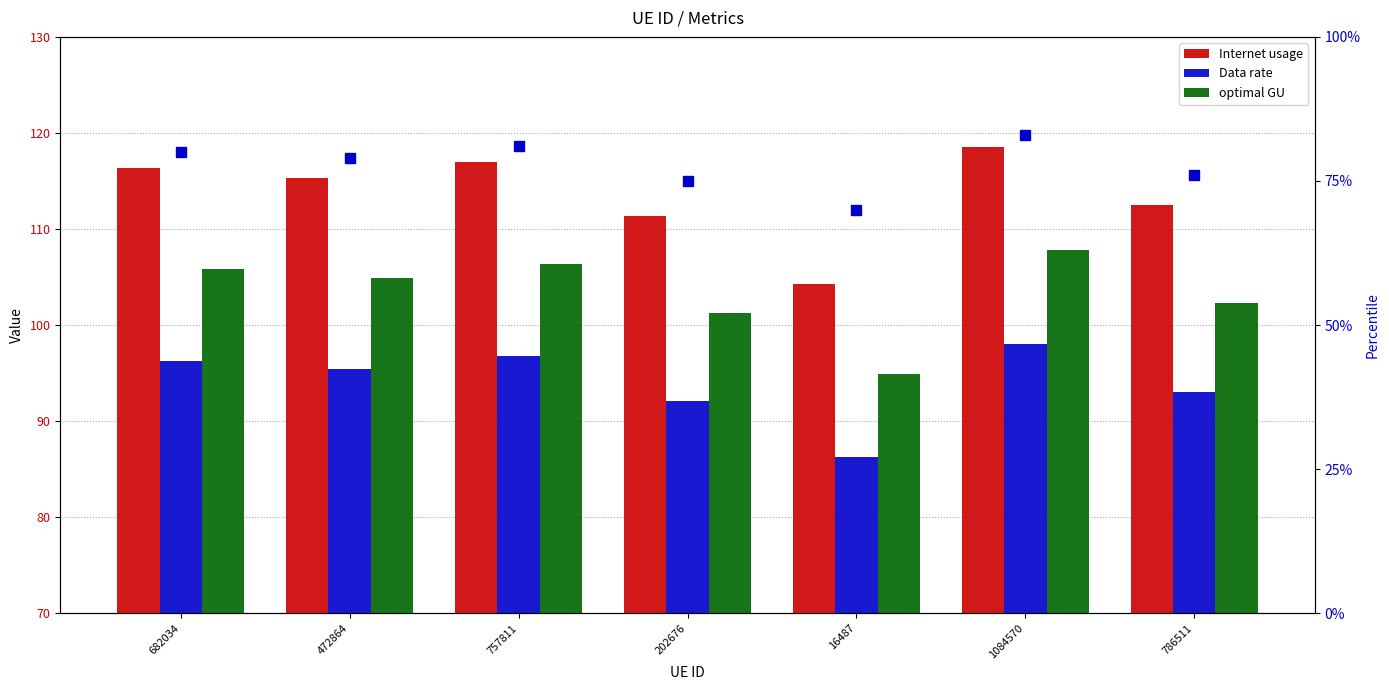

How many values in the Internet usage series exceed 115?

4